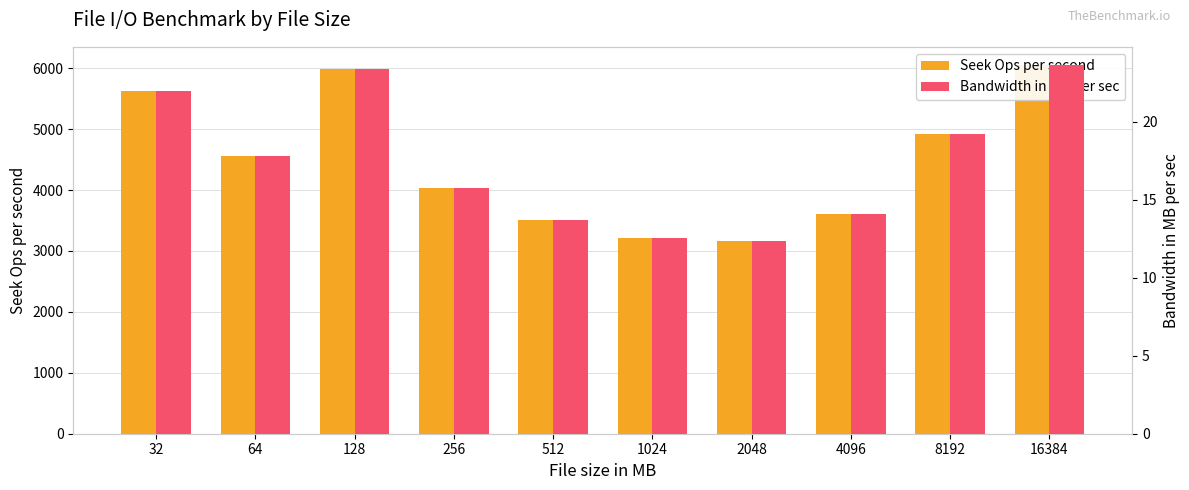

Is the value of Seek Ops per second at 16384 greater than the value of Bandwidth in MB per sec at 128?

Yes